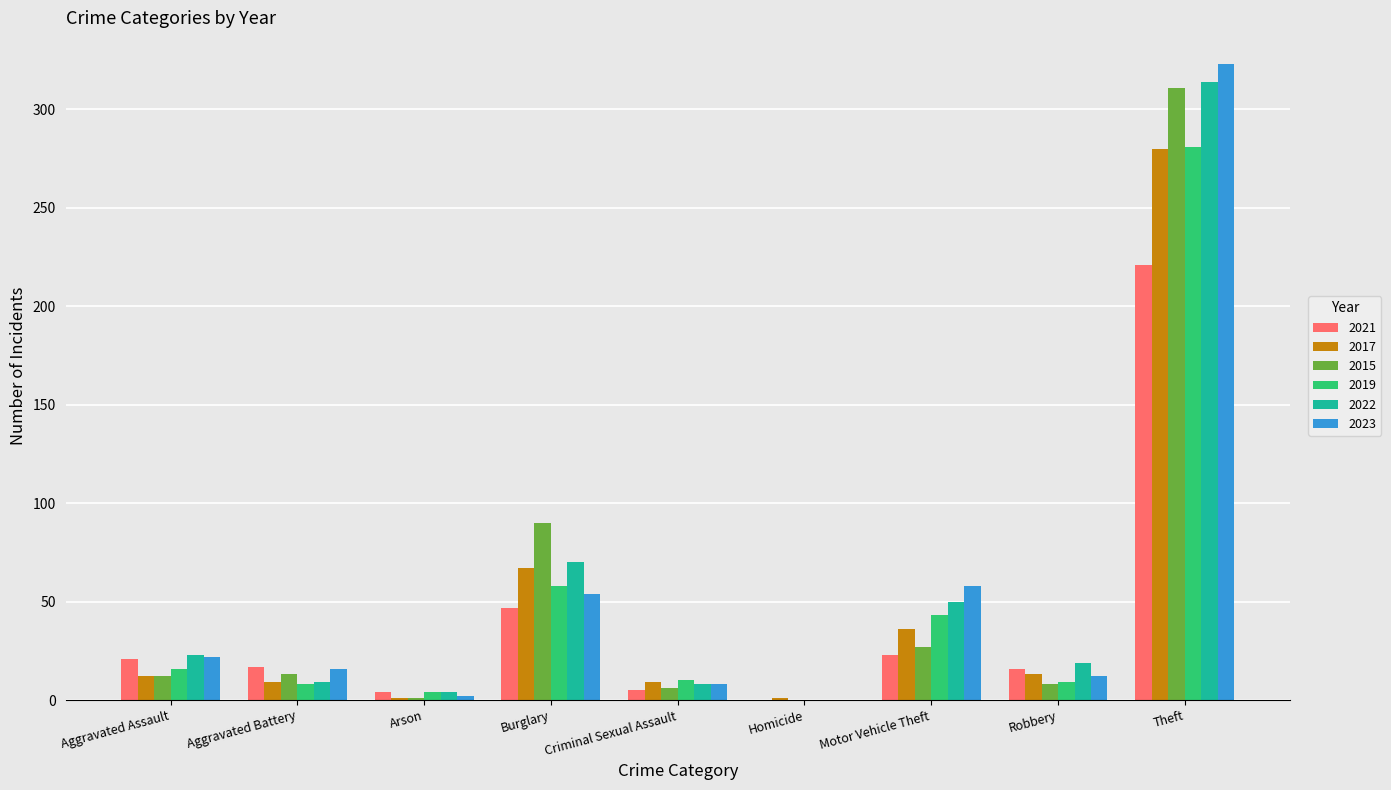

Is it true that 2019 equals 58 at Burglary?

True